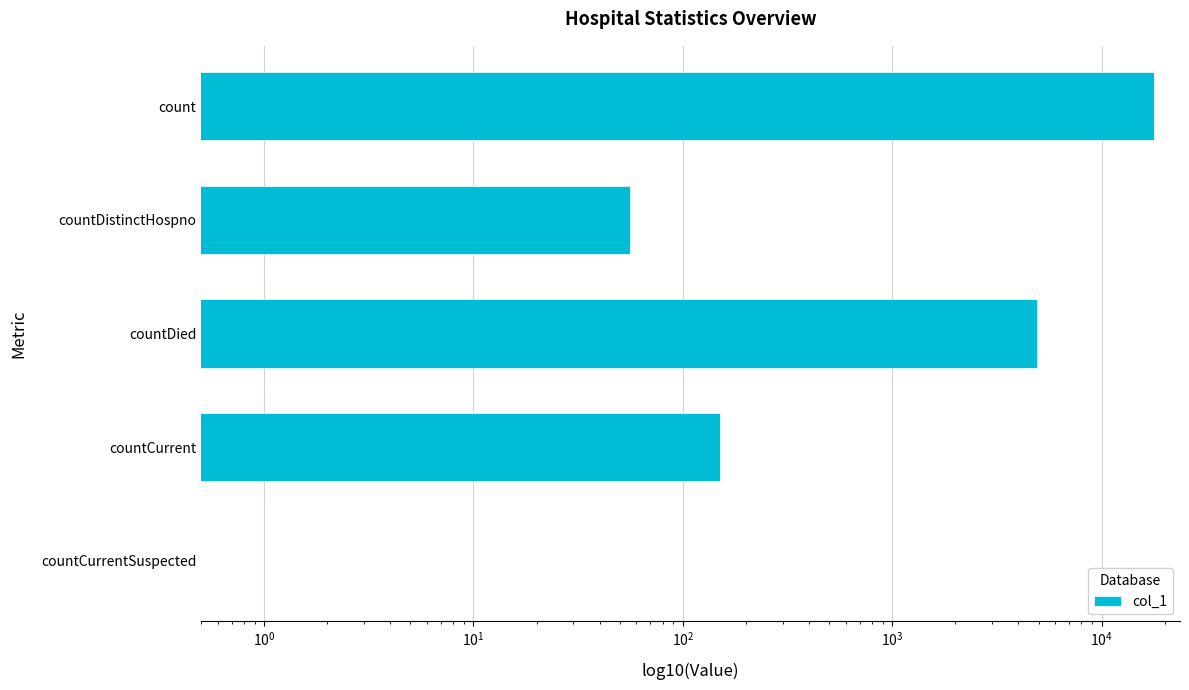

The chart shows a value of 0 at countCurrentSuspected. True or false?

True